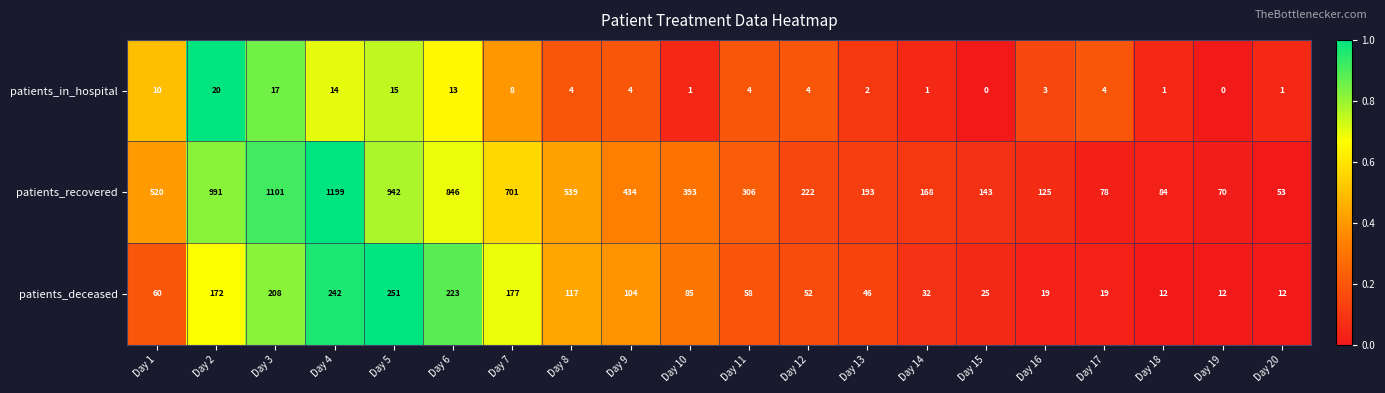

The patients_deceased series shows 10 at Day 17. True or false?

False